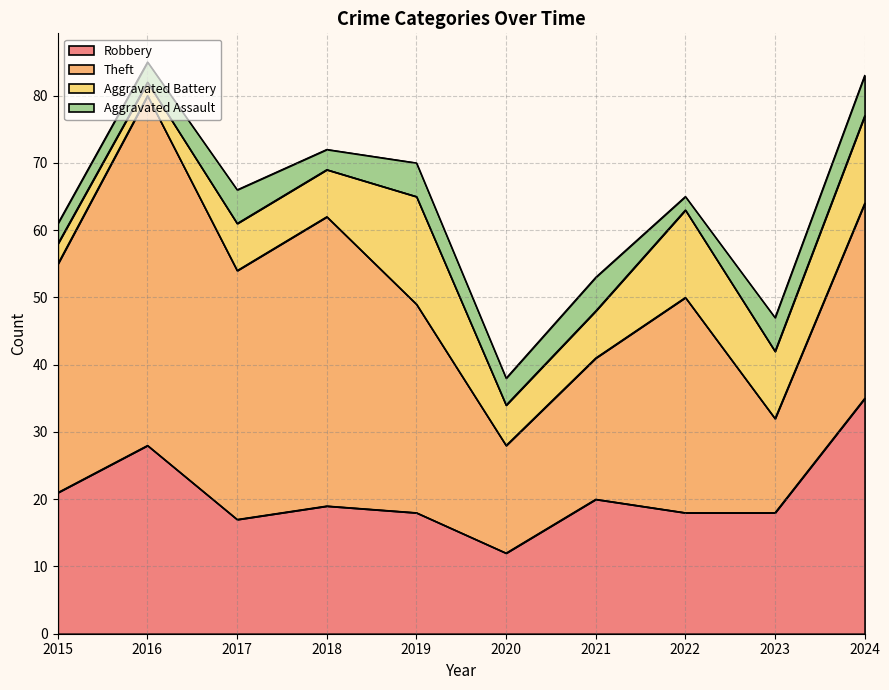

Which series has the largest range (max minus min)?

Theft